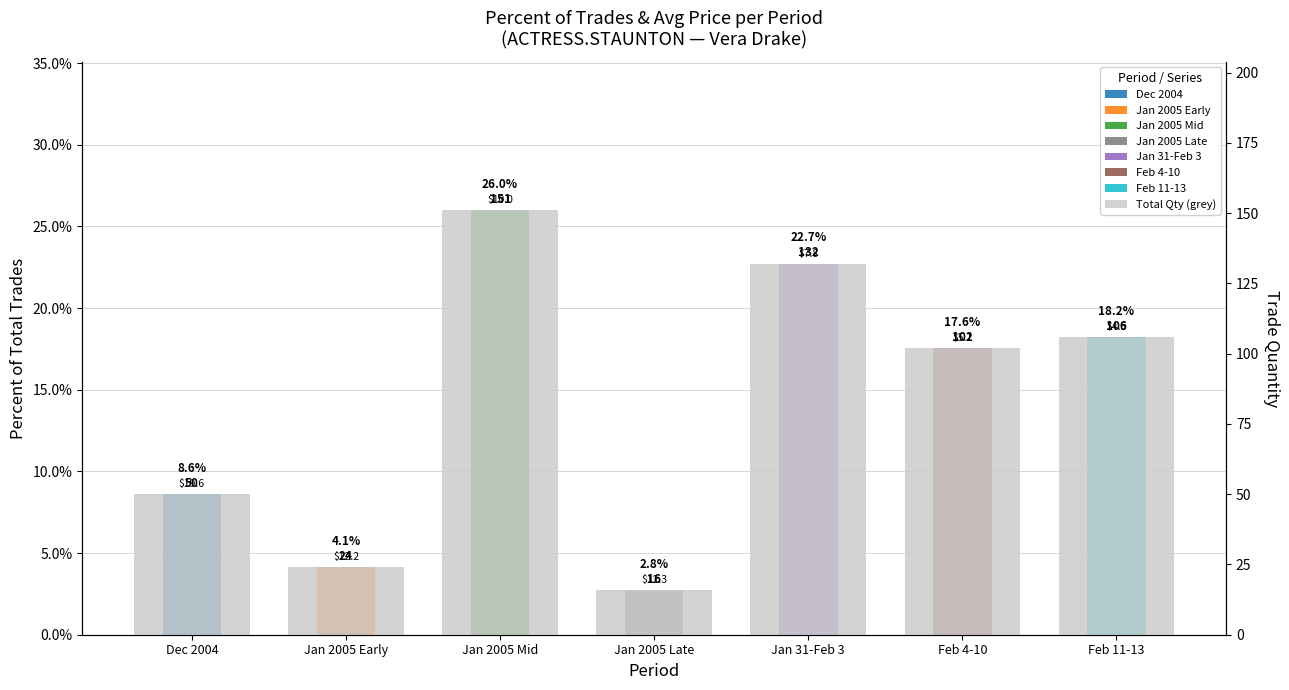

Approximately how many times larger is the value at Feb 4-10 compared to Jan 2005 Mid?

0.7